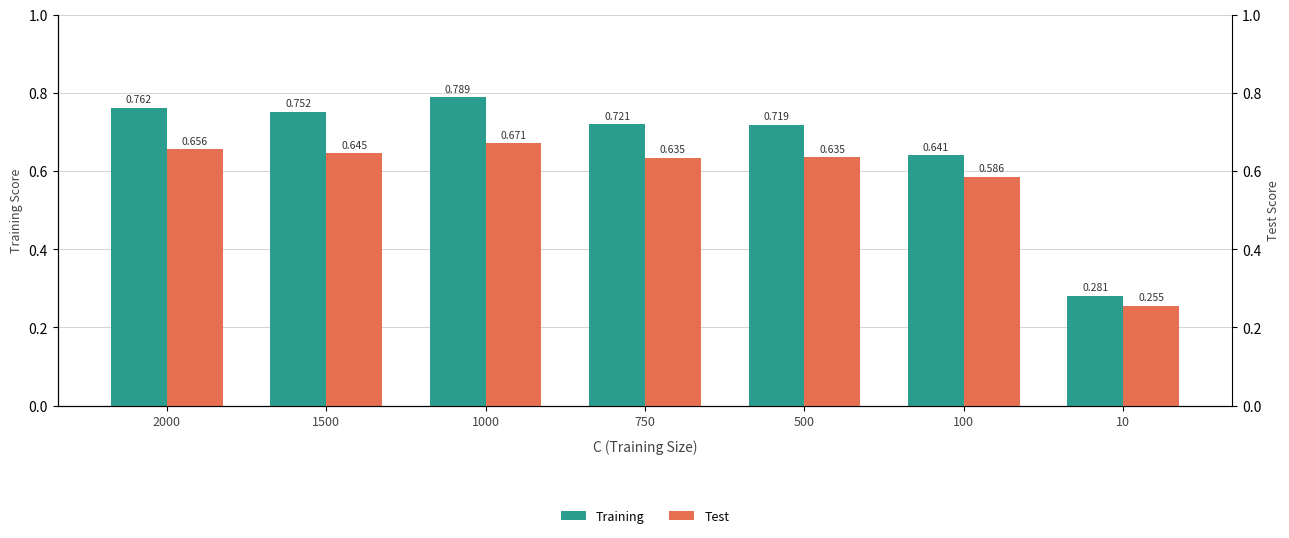

At which category is the sum across all series the highest?

1000